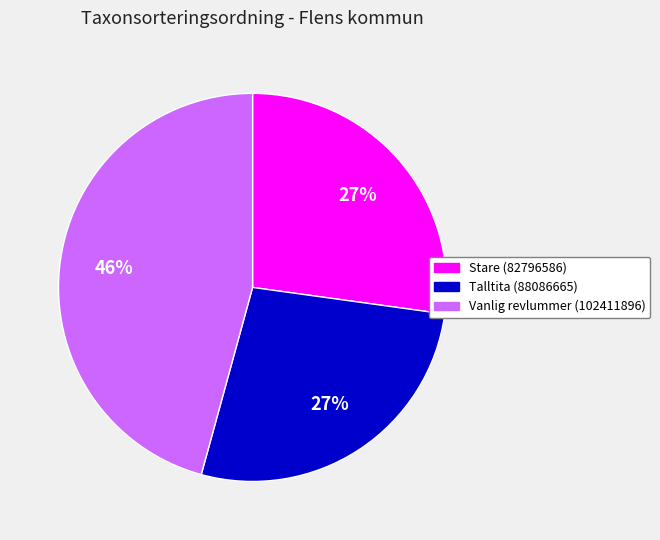

To the nearest percent, what is the combined percentage of Stare (82796586) and Vanlig revlummer (102411896)?

73%